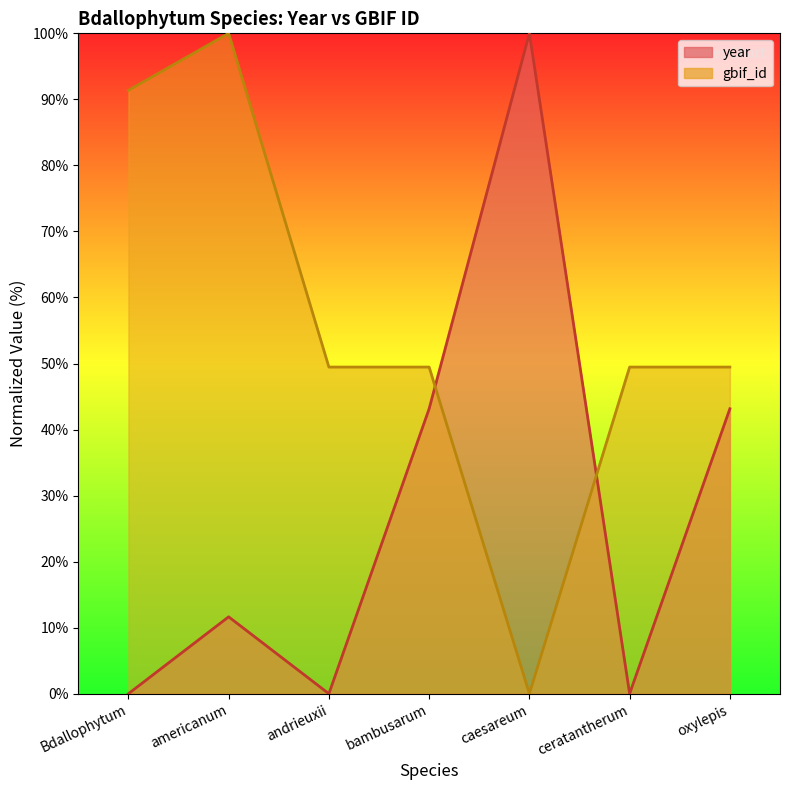

Count the number of categories in the chart.

7